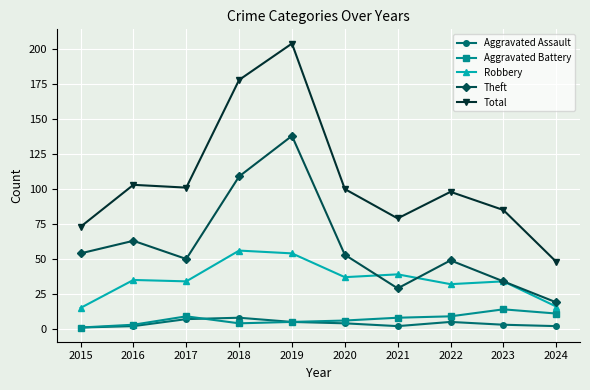

True or false: Aggravated Battery and Total cross at least once.

False